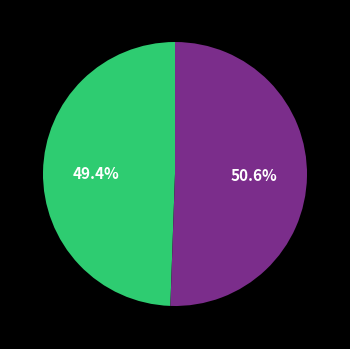

Is there any slice that represents more than half of the pie?

Yes